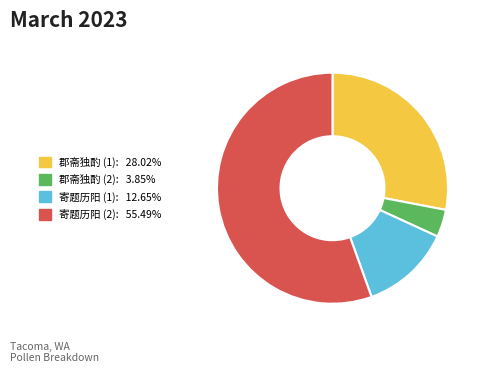

Is 寄题历阳 (2): 55.49% the majority of the pie?

Yes